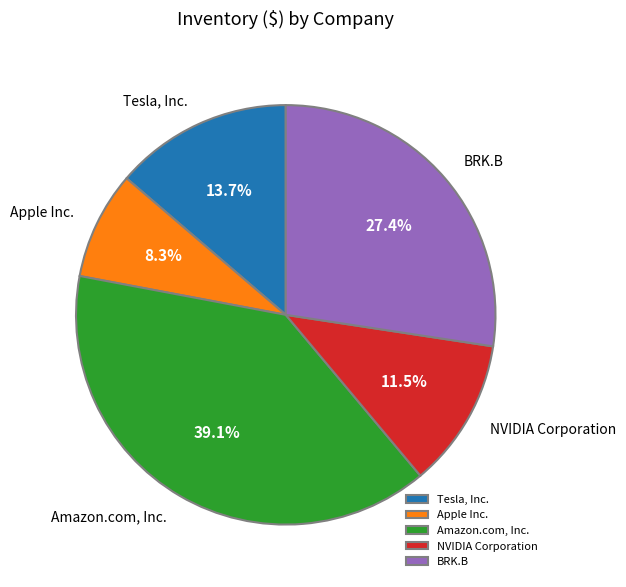

Combined, what portion of the pie is Tesla, Inc. and Amazon.com, Inc.?

52.8%